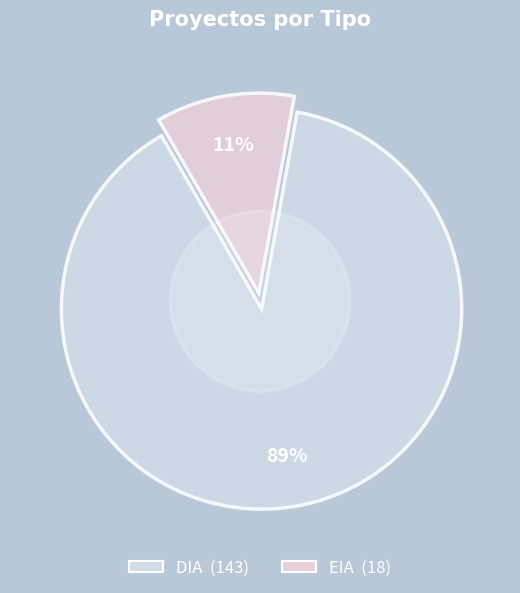

To the nearest percent, what percentage of the pie is EIA?

11%